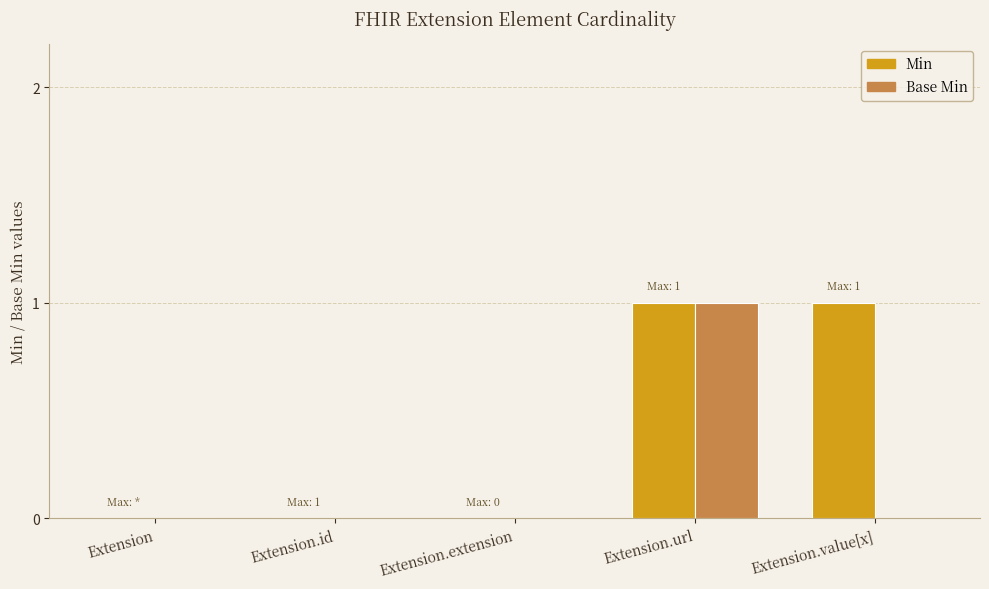

How many categories are shown in the chart?

5